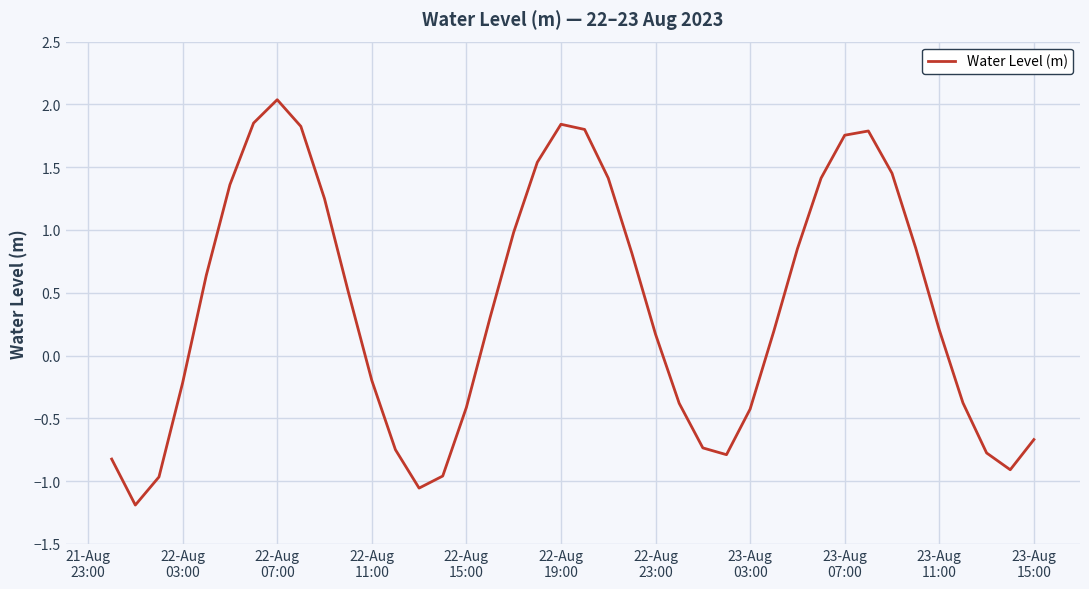

What is the difference between the maximum and minimum values?

3.2